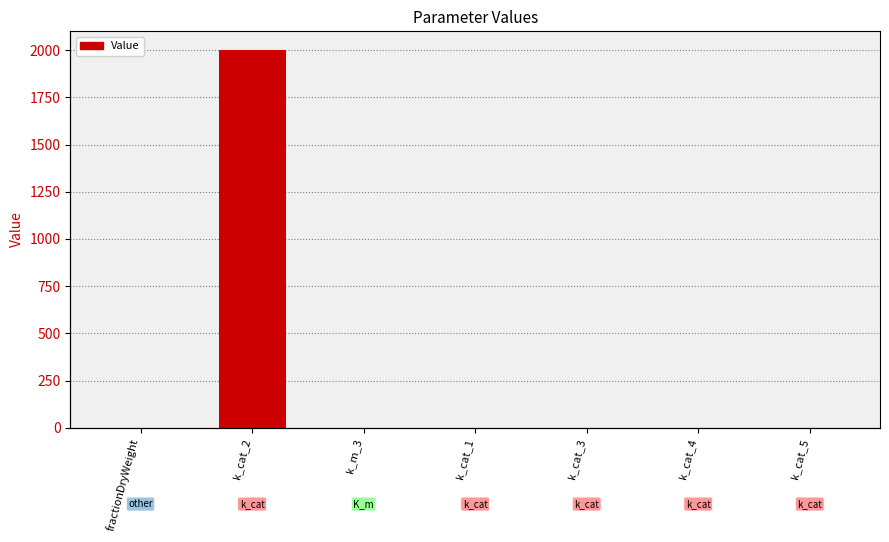

Reading right to left, transcribe all the data shown in this chart.

k_cat_5=1.0	k_cat_4=1.0	k_cat_3=1.0	k_cat_1=1.0	k_m_3=0.0	k_cat_2=2000.0	fractionDryWeight=0.3